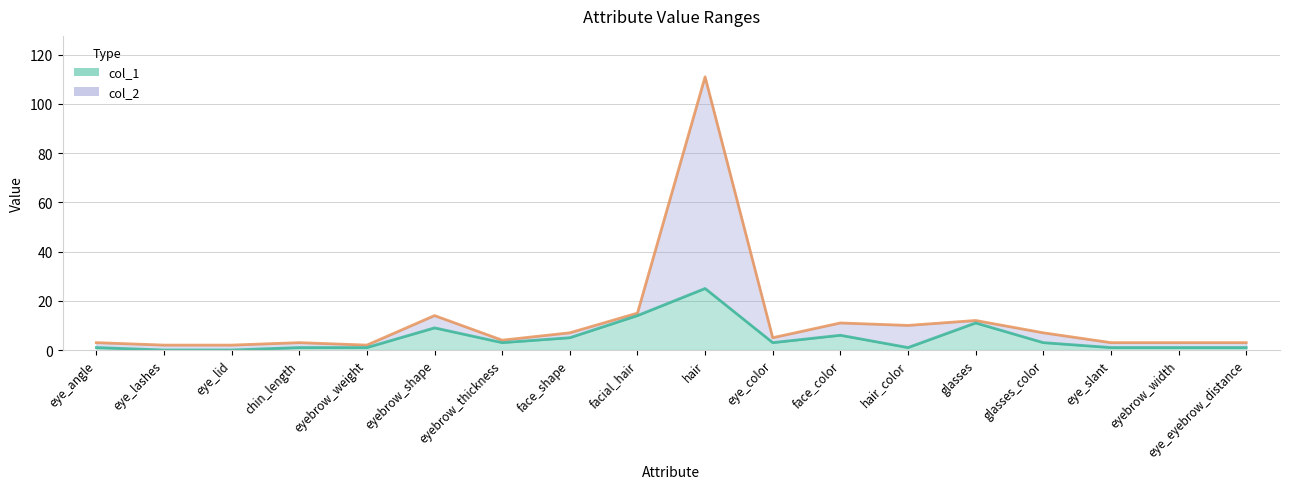

What is the label of the 1st point from the left?

eye_angle